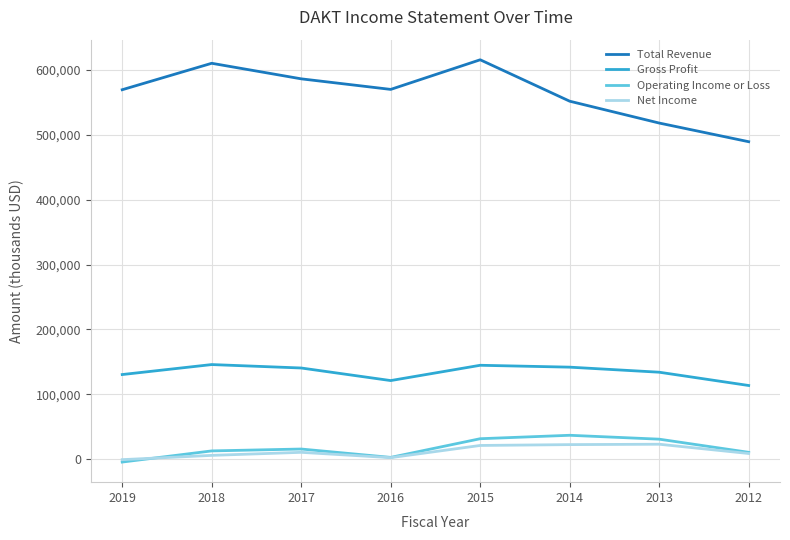

What is the maximum value for Net Income?

22800